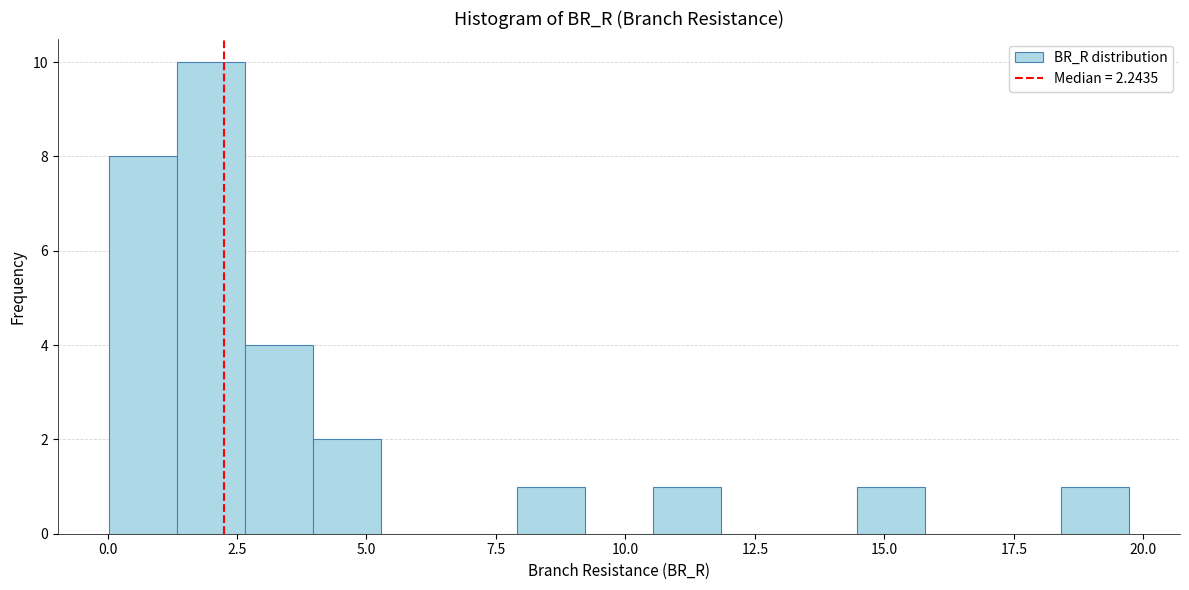

Around what value on the x-axis is the tallest bar? Give the approximate position of its centre, as read against the axis.

2.0